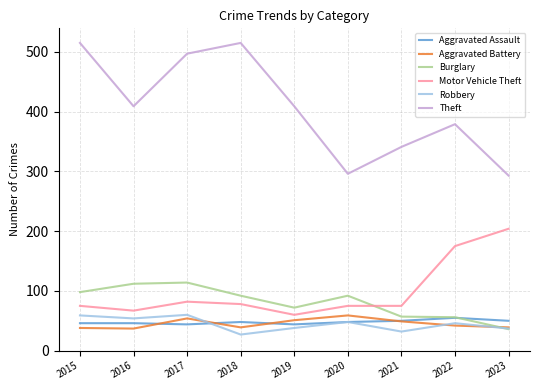

What is the total value across all series at 2022?

753